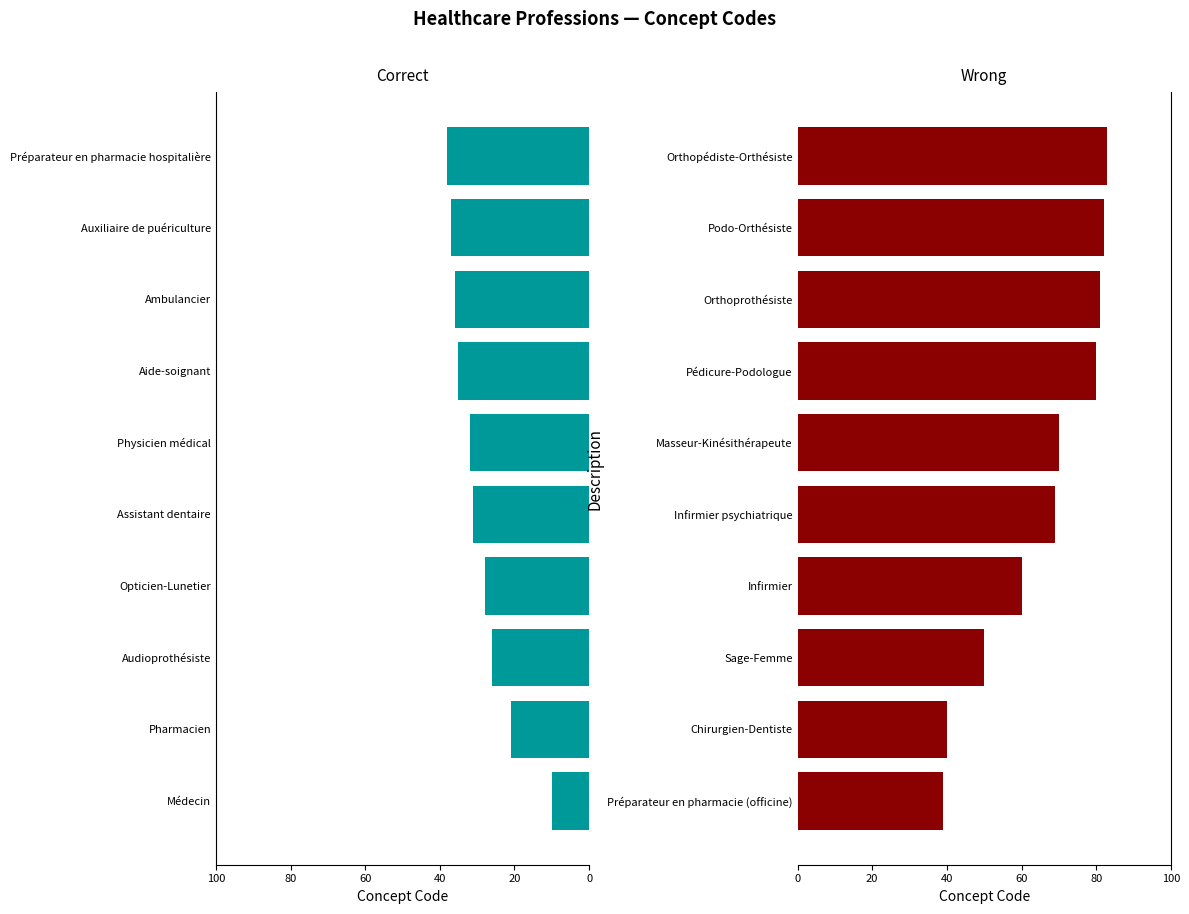

Is it true that Wrong (second half) equals 83 at Orthopédiste-Orthésiste?

True